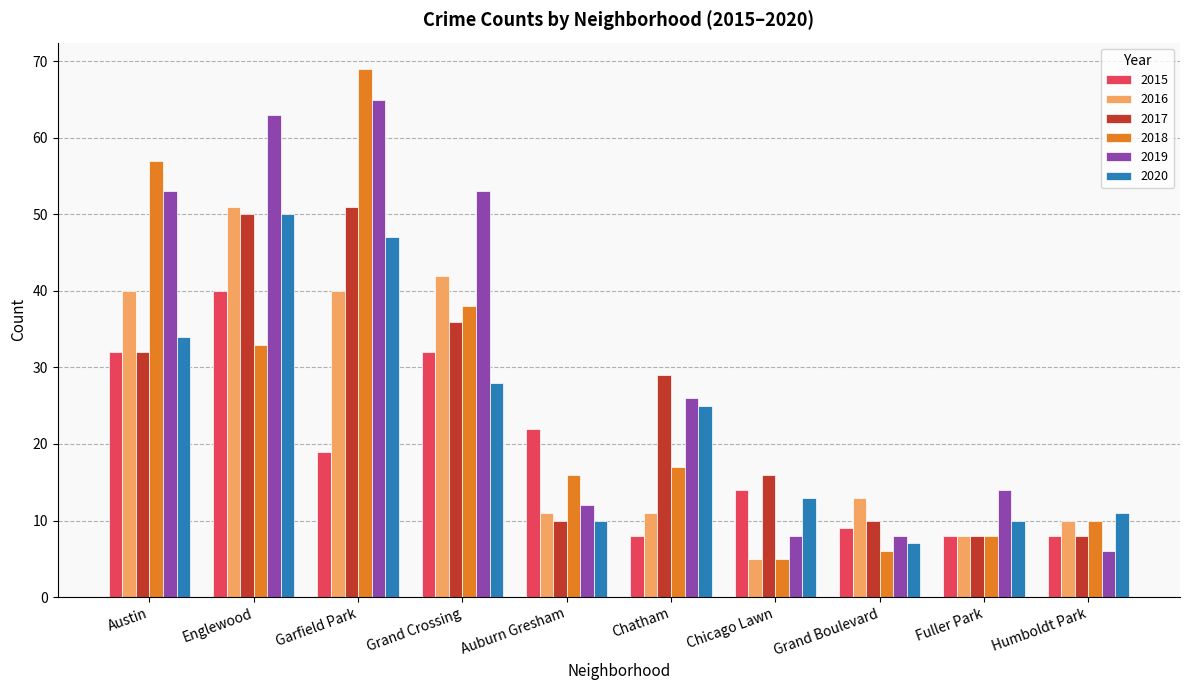

How many categories are shown in the chart?

10